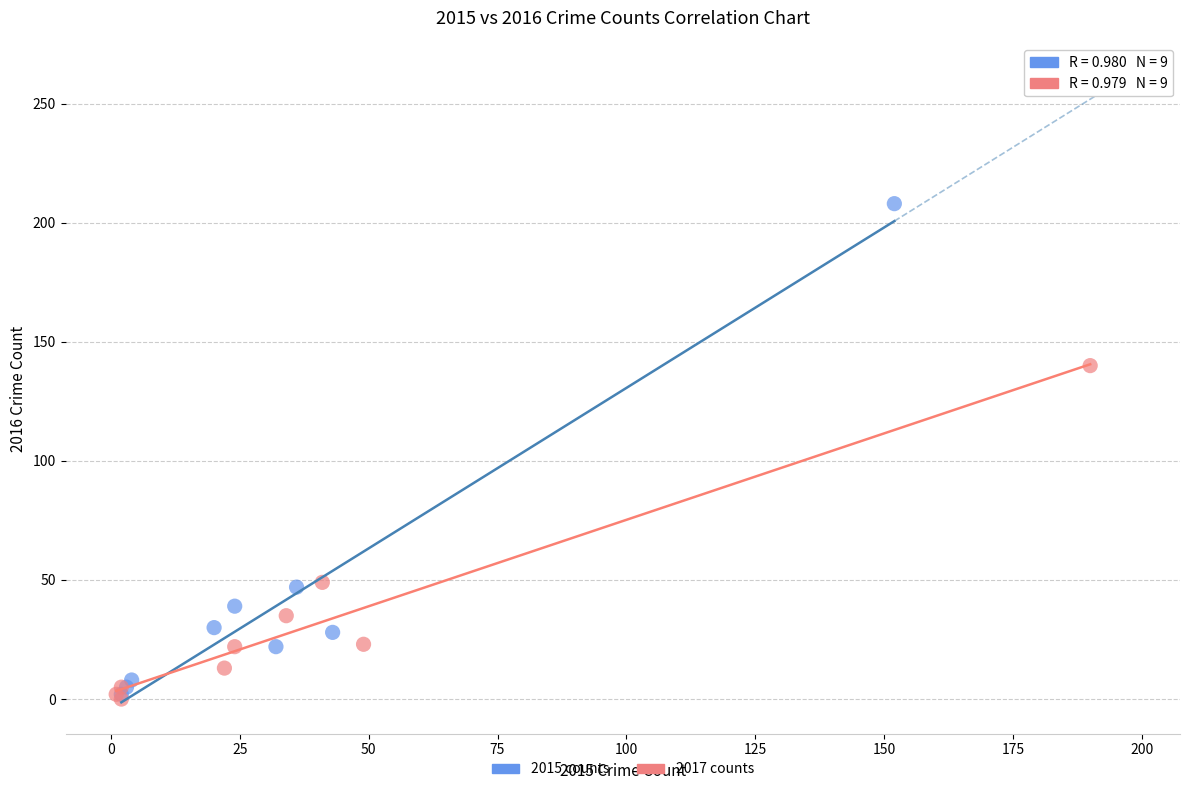

What are all the series names shown in the legend?

2015 counts, 2017 counts